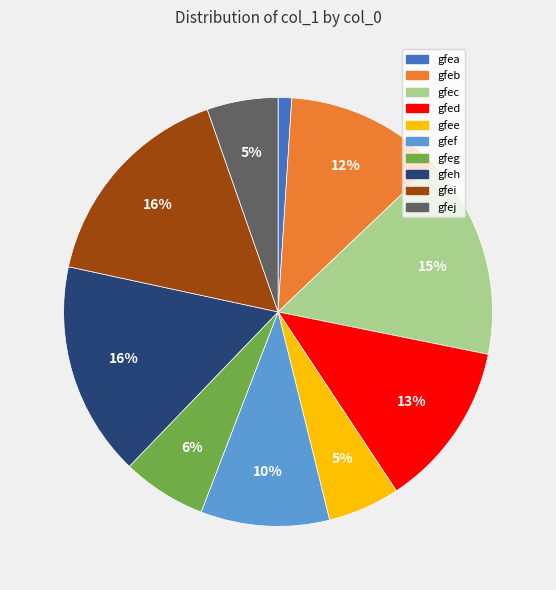

To the nearest percent, what percentage of the pie is gfee?

5%